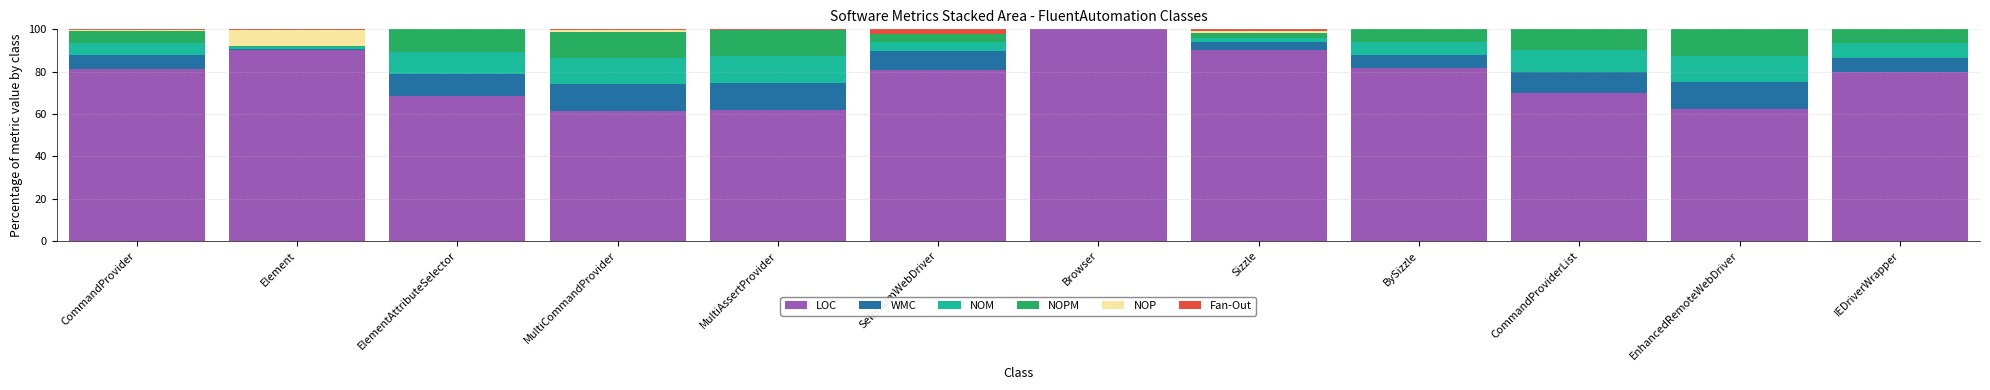

What is the total value across all series at SeleniumWebDriver?

100.0